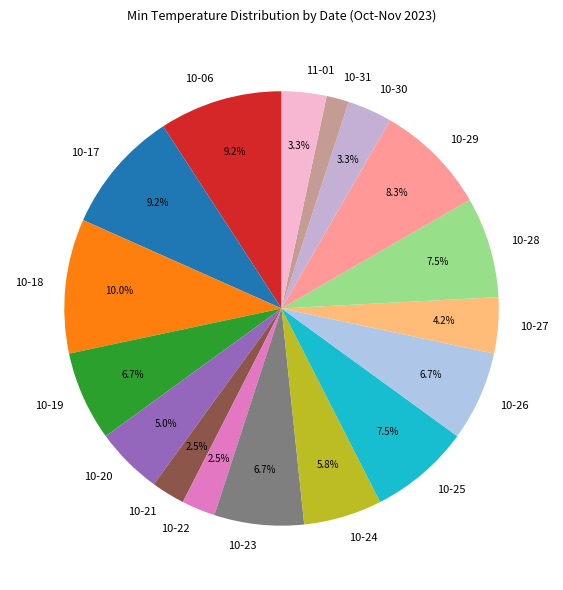

Which slice is the largest?

10-18